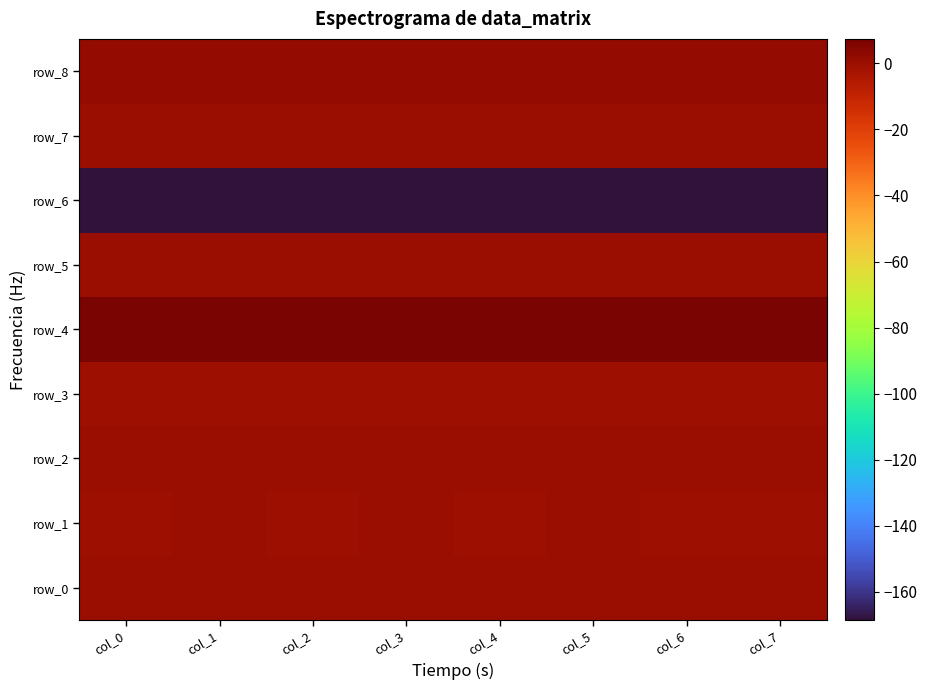

At which category does the chart reach its minimum across all series?

col_0